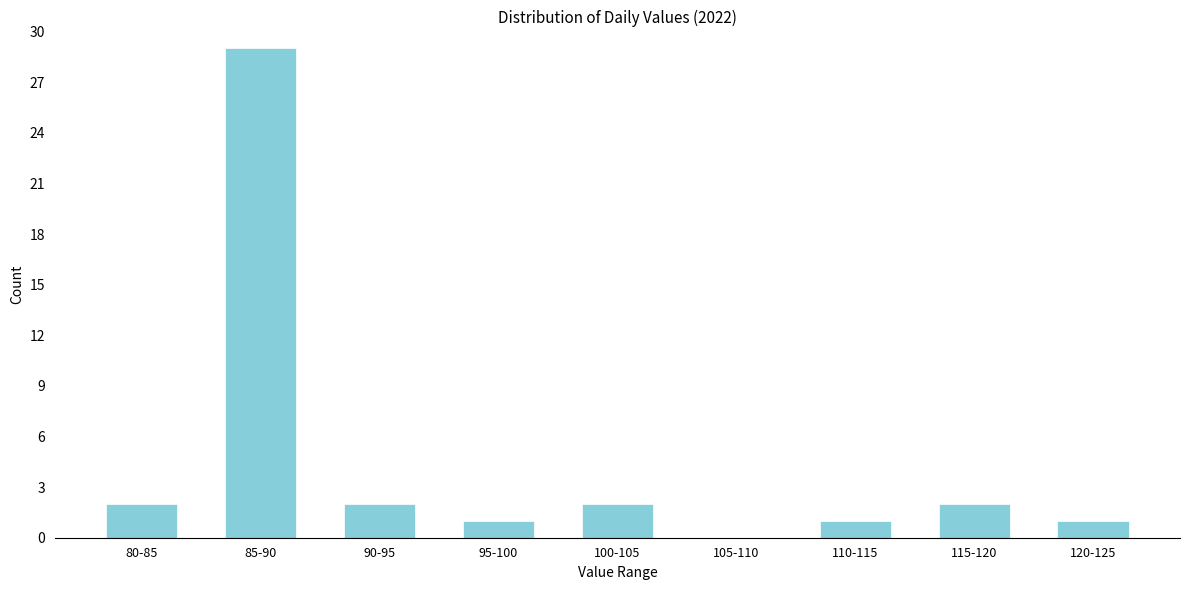

Reading right to left, list all the values displayed in this chart.

120-125=1	115-120=2	110-115=1	105-110=0	100-105=2	95-100=1	90-95=2	85-90=29	80-85=2